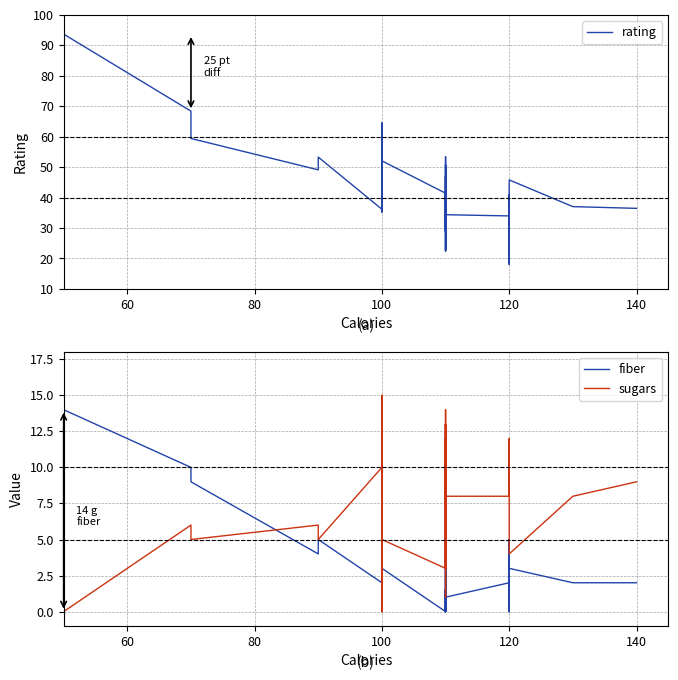

What is the sum of all rating values?

1618.6